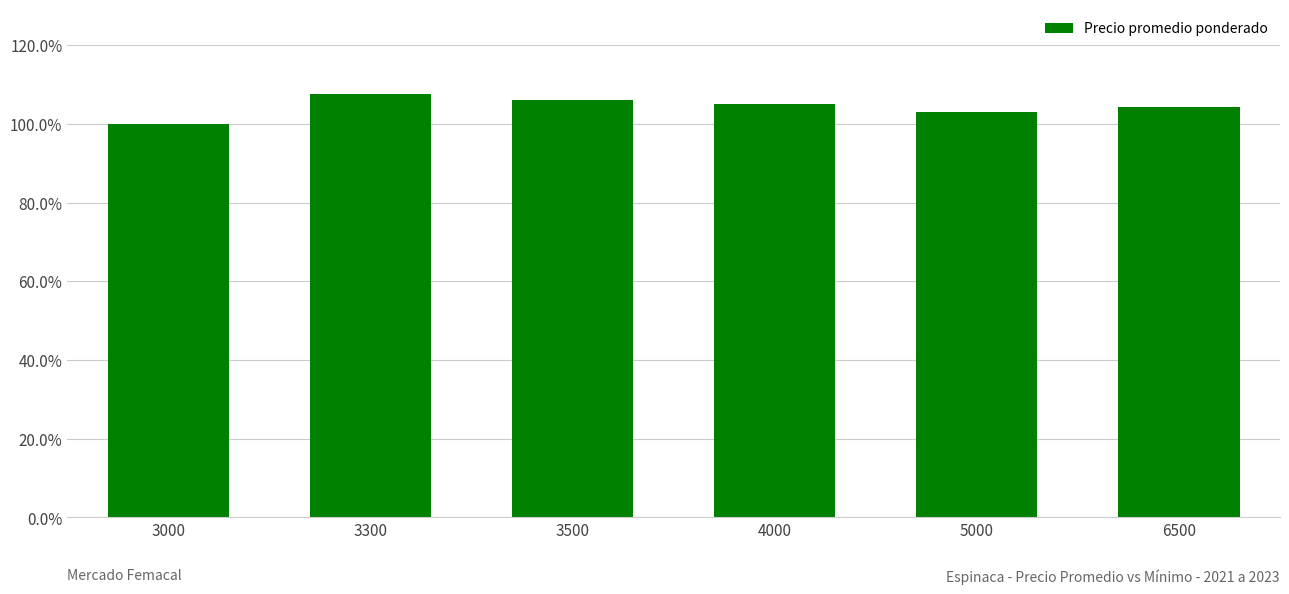

What is the difference between the maximum and second lowest values?

4.6